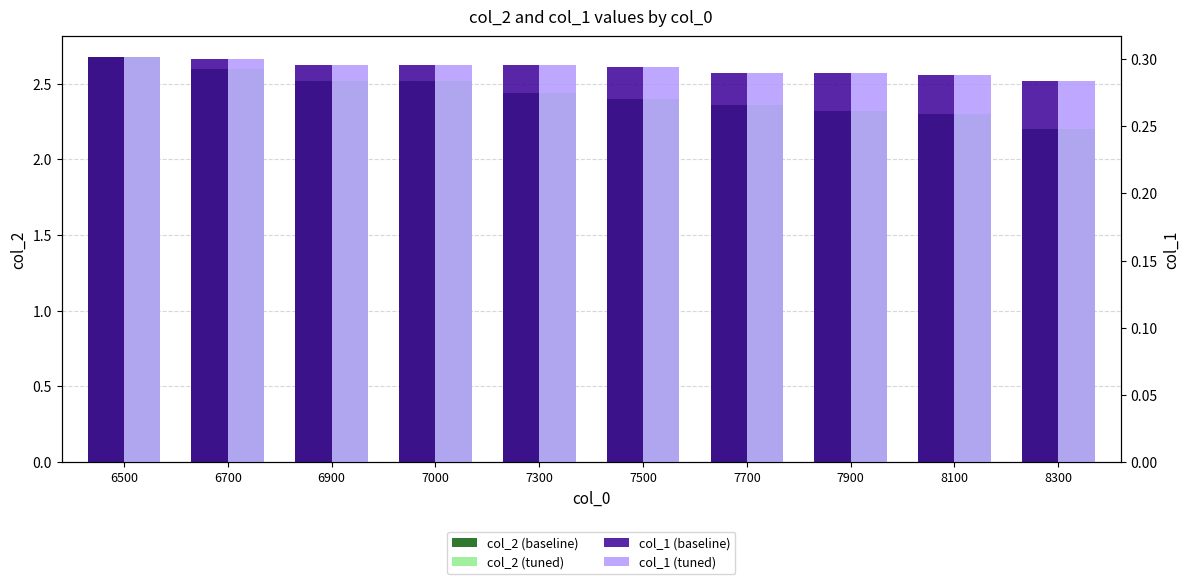

The value of col_1 (tuned) at 7900 is 0.3. True or false?

True